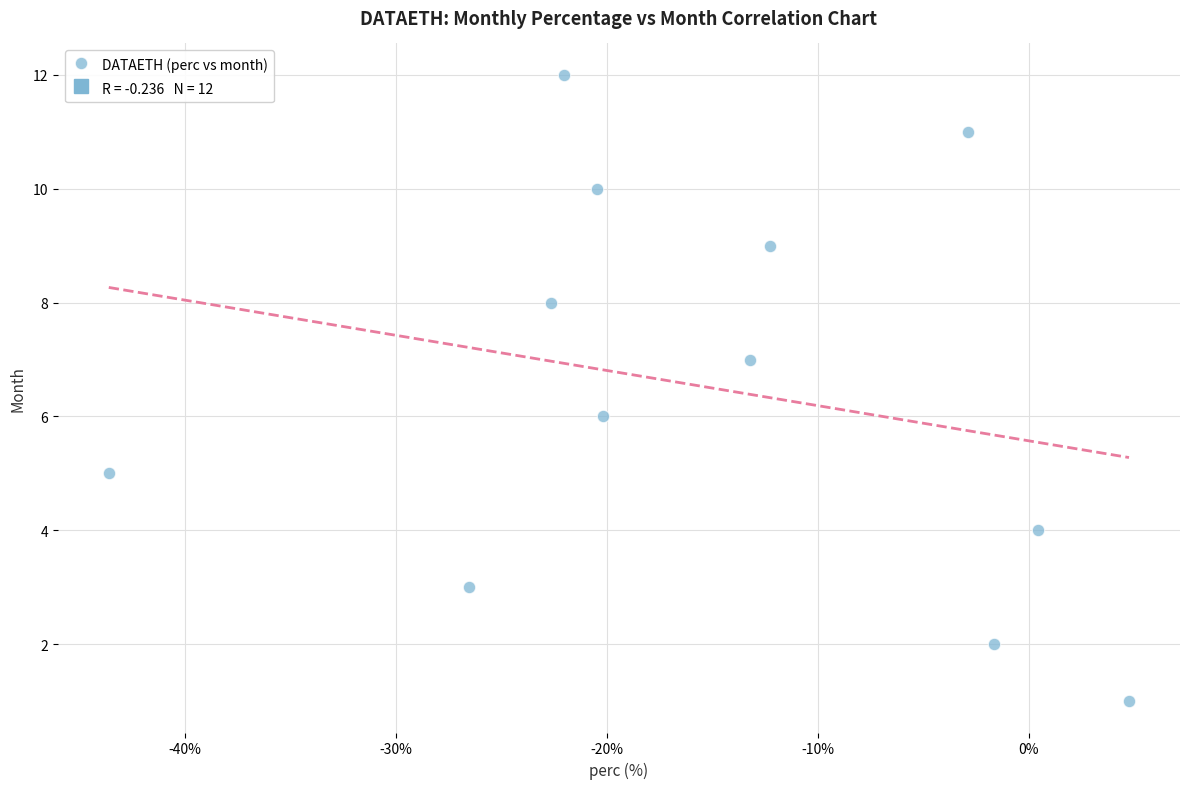

What is the range of Y values (max minus min)?

11